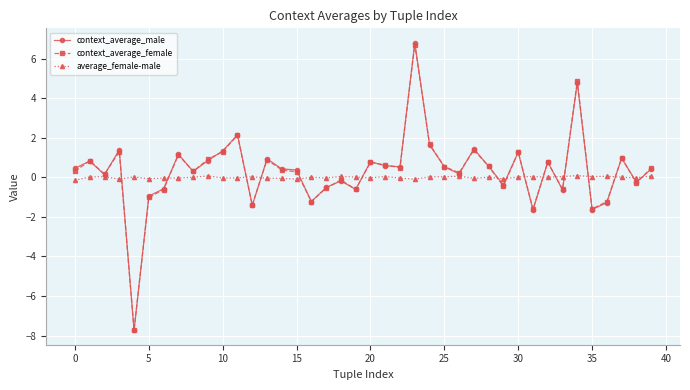

Which series has the widest spread of values?

context_average_male